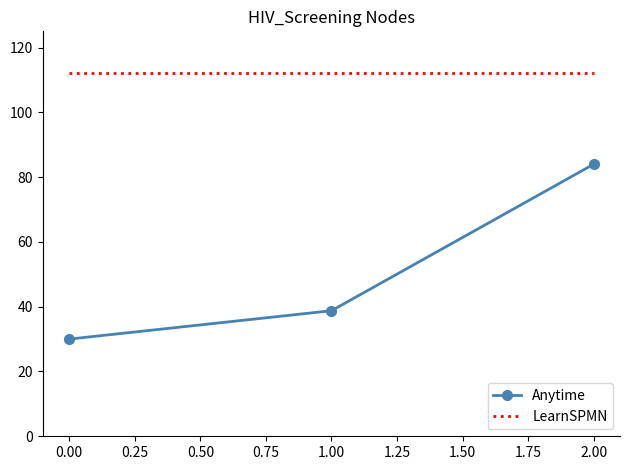

At which category is the sum across all series the highest?

2.00